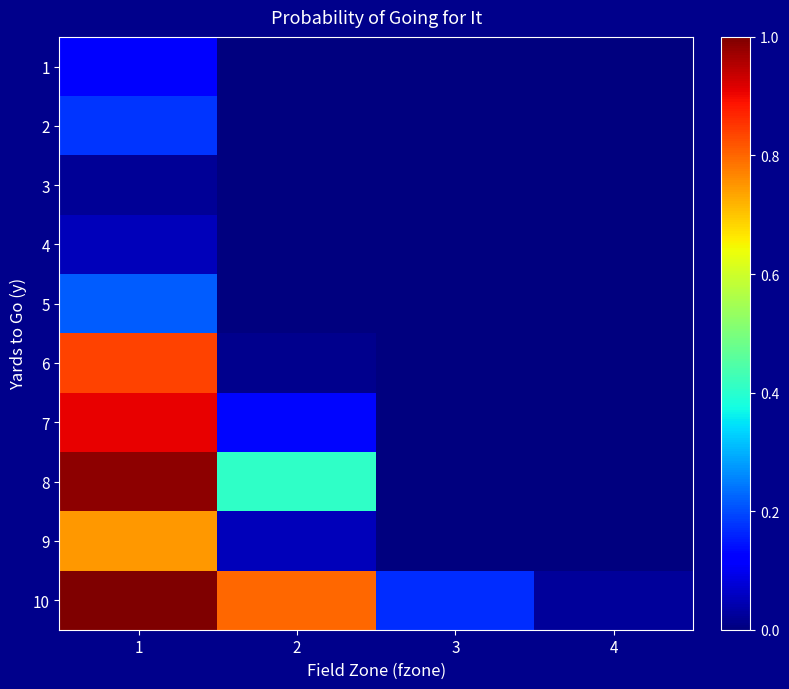

At how many categories does at least one series exceed 0?

4